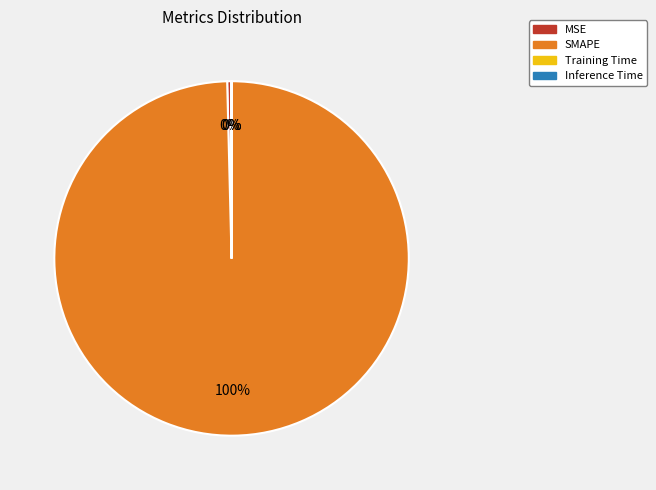

To the nearest percent, what is the combined percentage of MSE and SMAPE?

100%